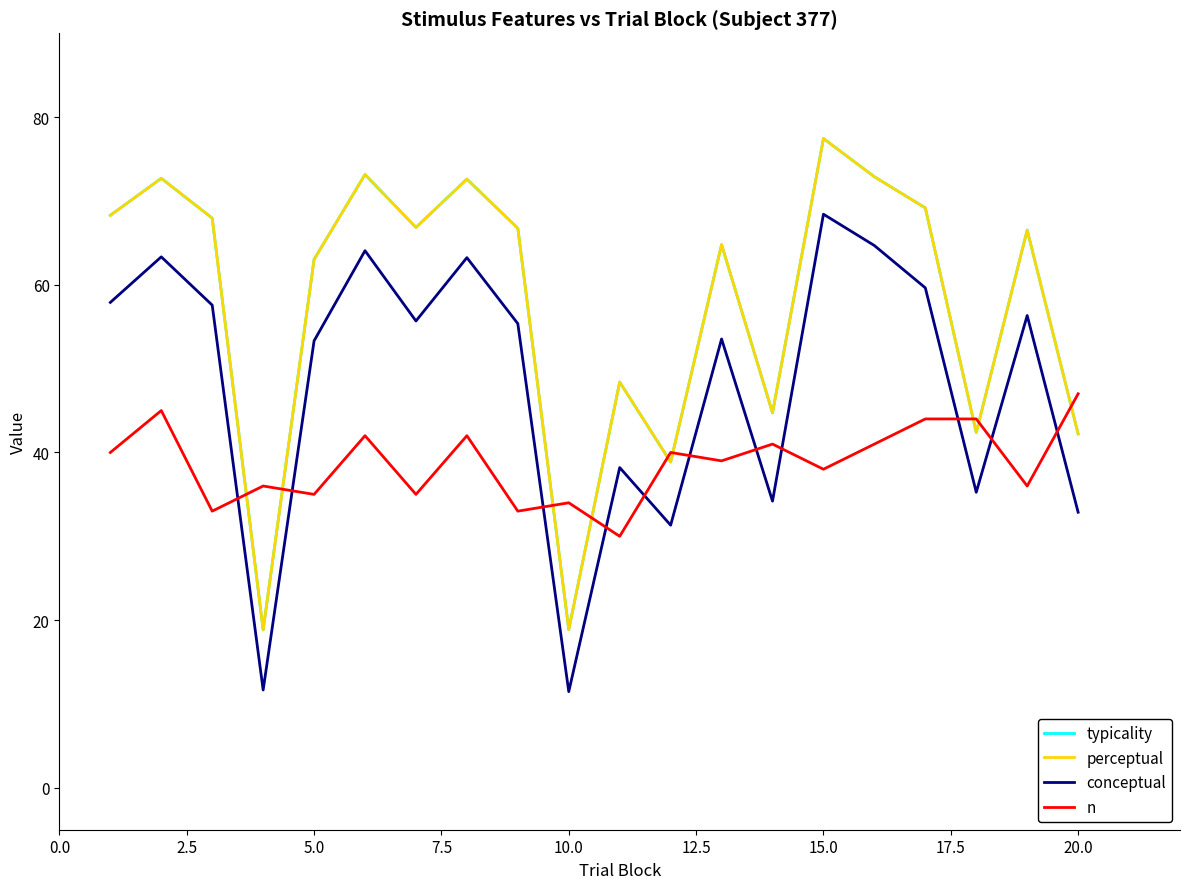

Is this an area chart (filled region under the line)?

No